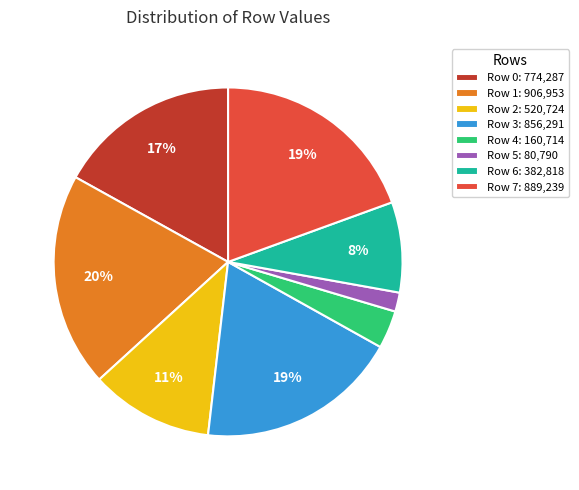

To the nearest percent, what is the average slice percentage?

12%